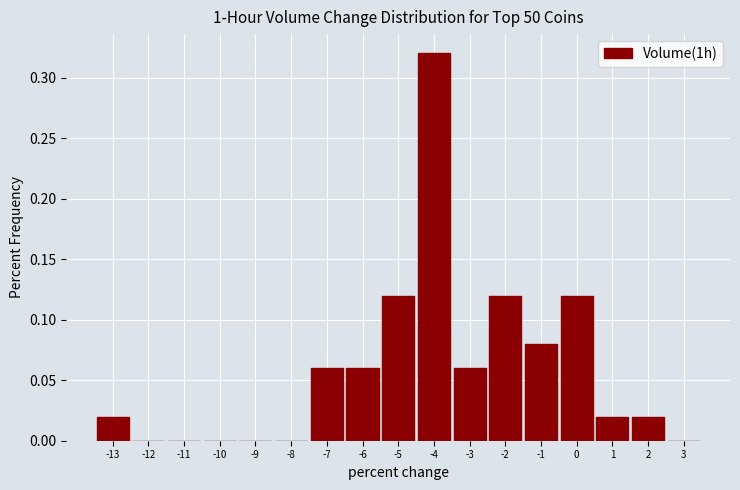

Over which range of the x-axis is the bar tallest?

-4.5 to -3.5